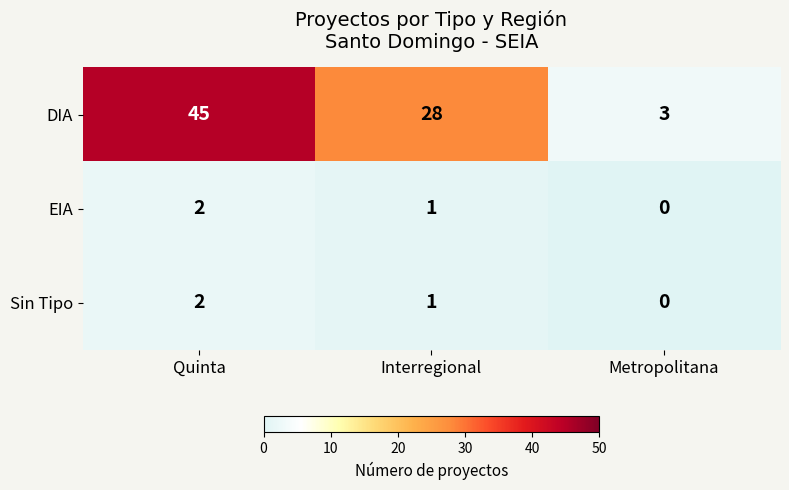

Which series has the widest spread of values?

DIA